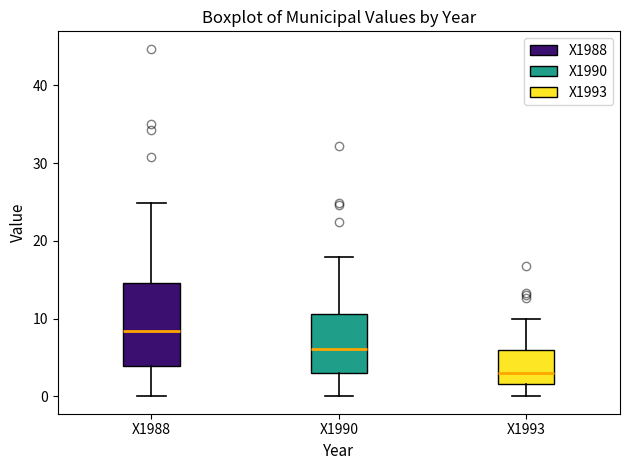

Reading left to right, transcribe this box plot: for each box, give where its median line is, the range the box spans, and where its two whiskers end, as read against the y-axis. The values are not printed on the chart, so give them approximately, as read against the axis.

X1988: median 8, box 4 to 15, whiskers 0 to 25
X1990: median 6, box 3 to 11, whiskers 0 to 18
X1993: median 3, box 2 to 6, whiskers 0 to 10